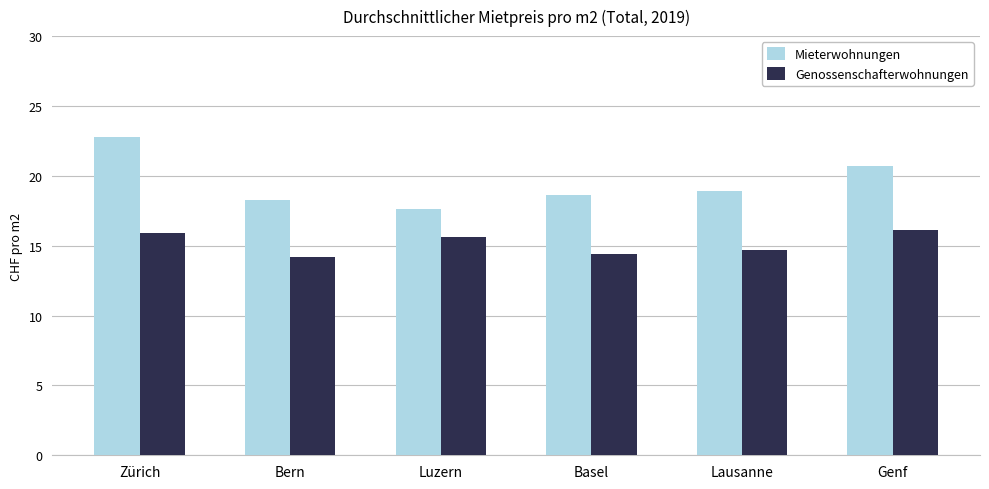

What is the average value of the Mieterwohnungen series?

19.5